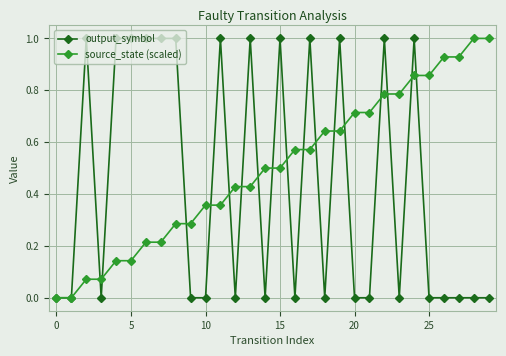

Which series has the largest total across all categories?

source_state (scaled)